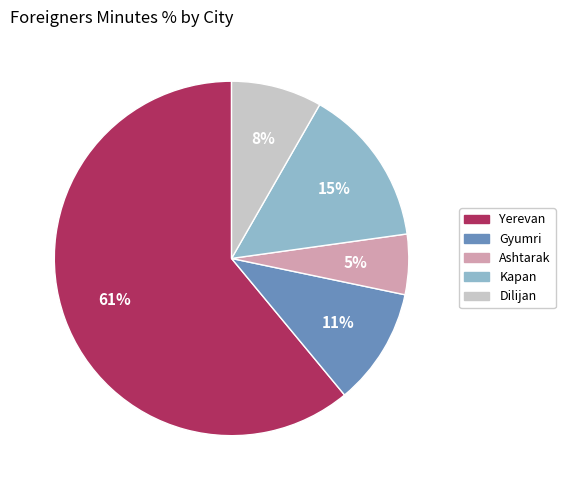

To the nearest percent, what is the difference between the largest and smallest slice percentages?

56%